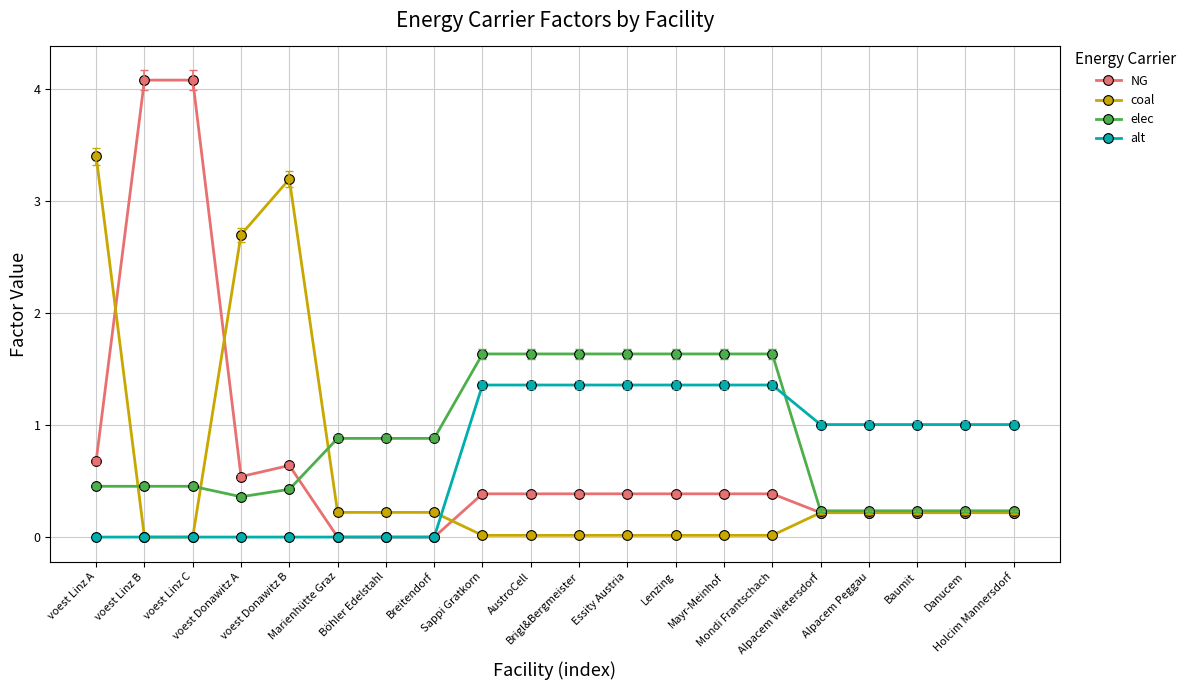

What is the lowest value of the elec series?

0.2